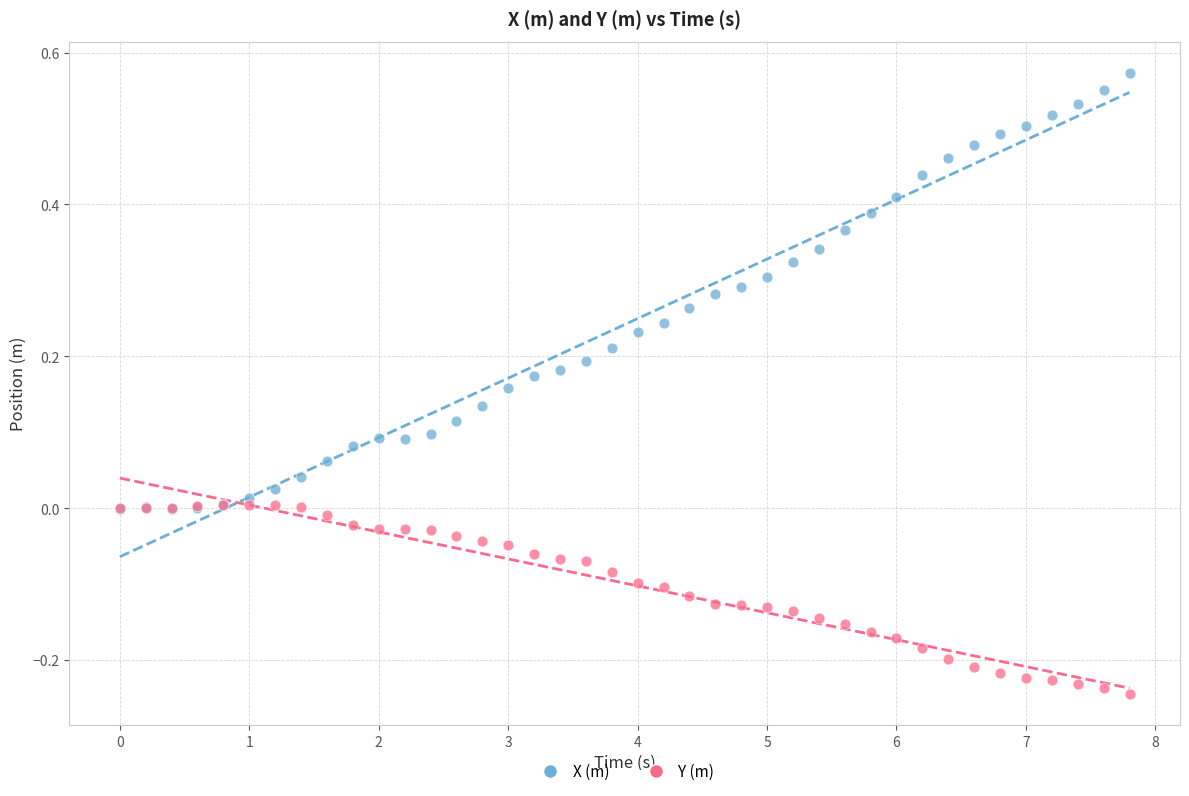

Which series contains the highest Y value?

X (m)